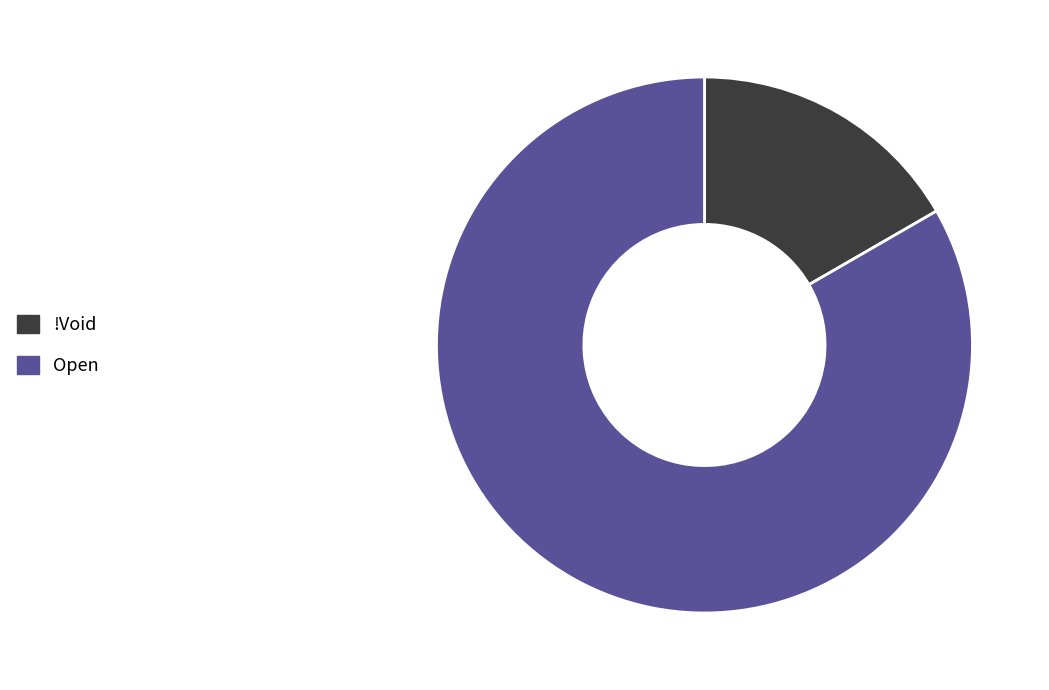

Approximately how many times larger is the value at Open compared to !Void?

5.0